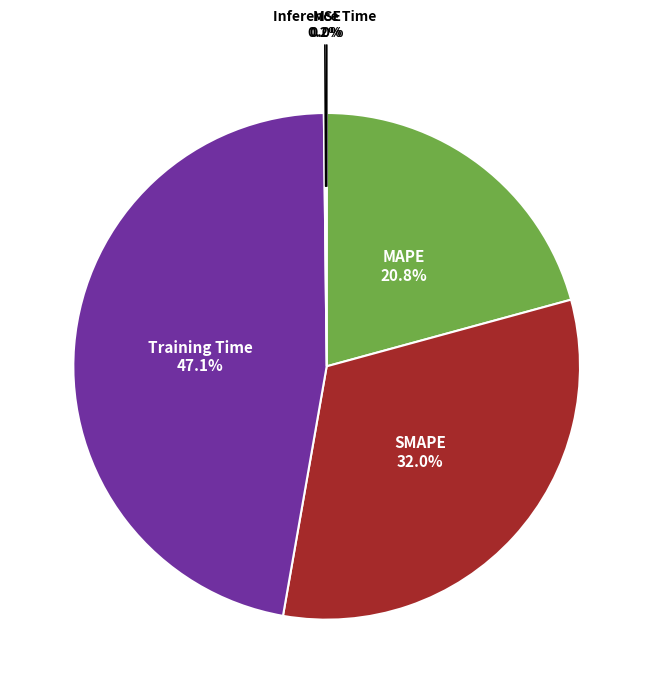

What is the largest slice in the pie chart?

Training Time